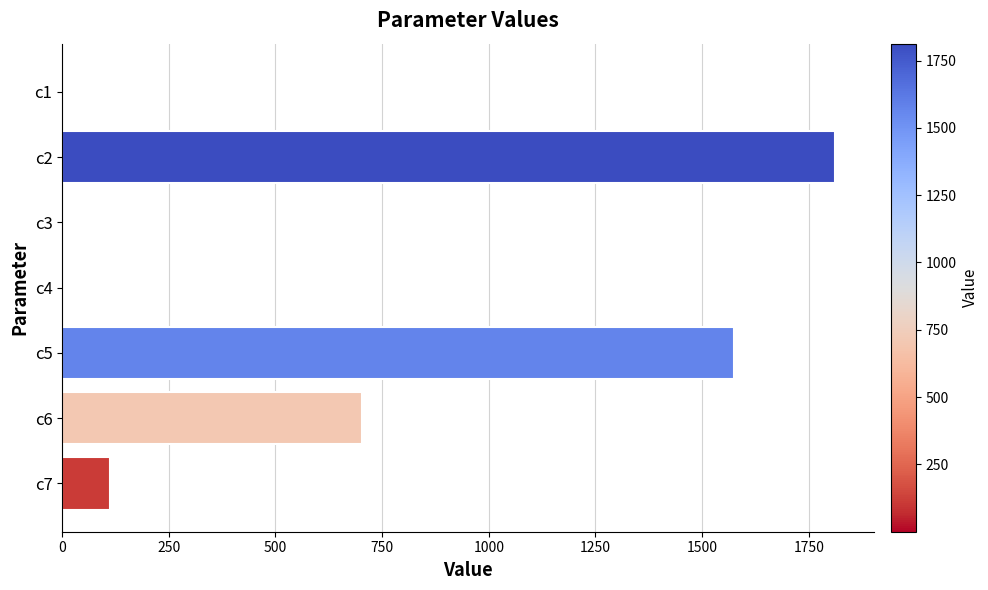

Is it true that the value at c5 is 1573.8?

True